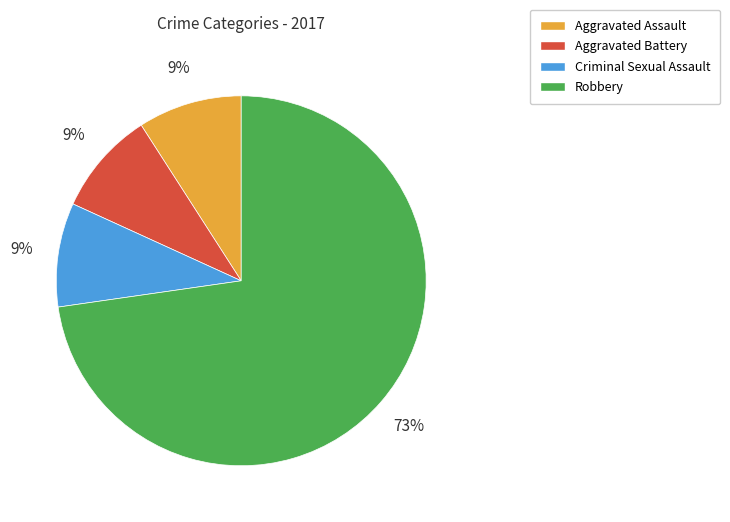

Do Criminal Sexual Assault and Aggravated Assault together represent more than half of the pie?

No